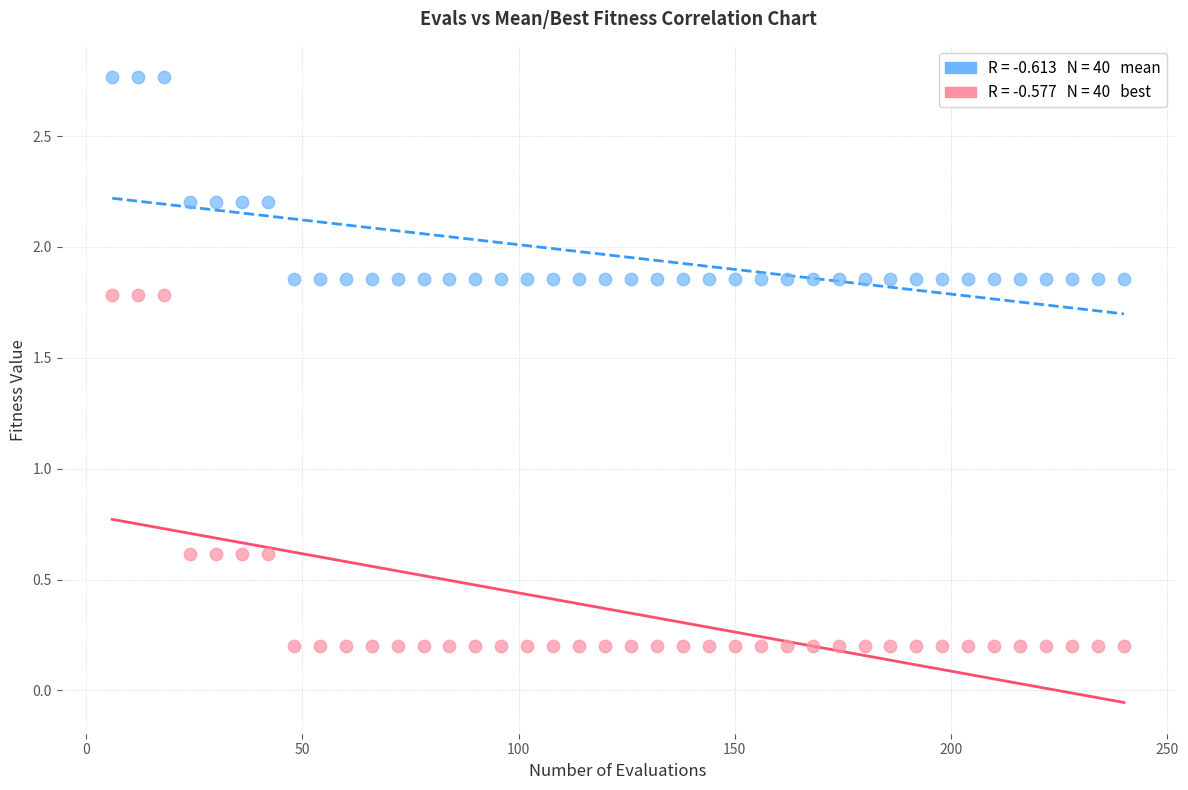

Across all data points, what is the range of Y values (max minus min)?

2.6